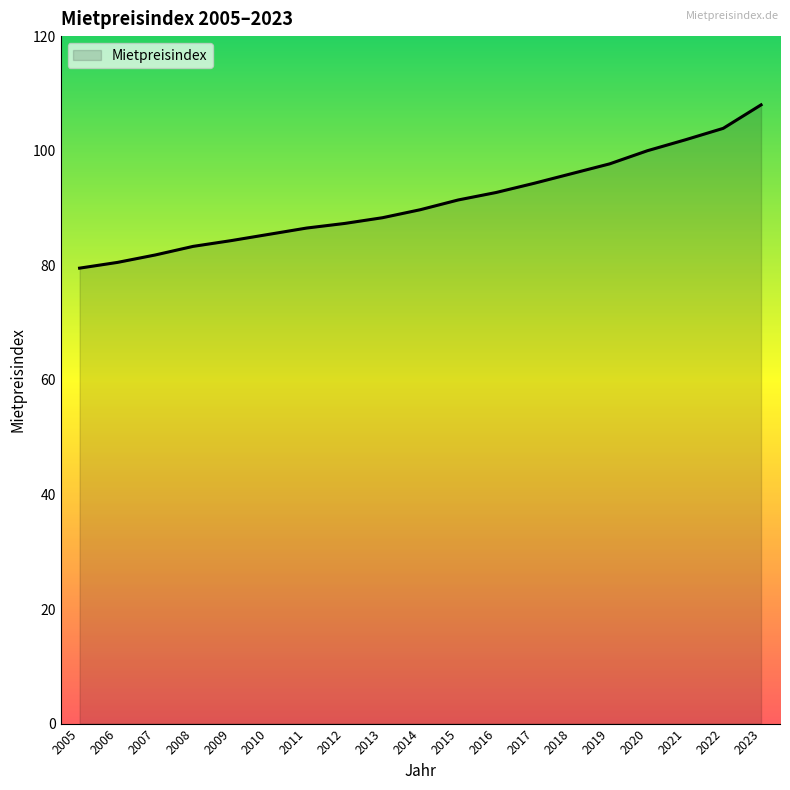

What is the sum of the values at 2009 and 2014?

174.0